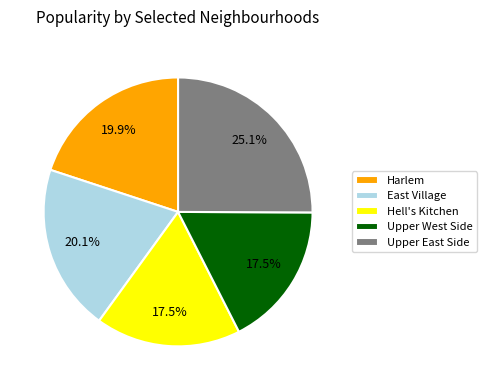

Approximately how many times larger is the value at Harlem compared to Upper East Side?

0.8